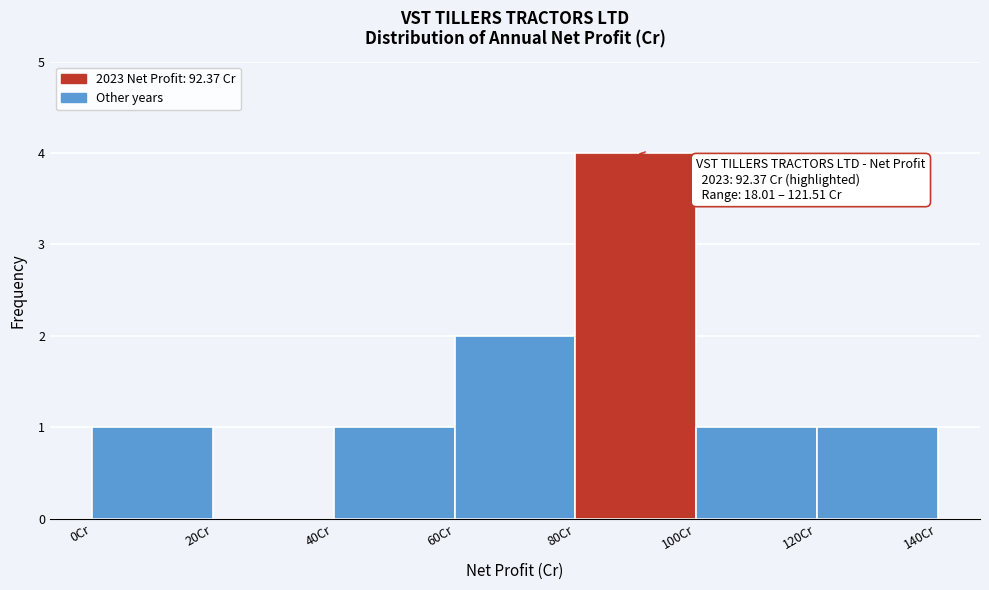

Which range on the x-axis has the tallest bar?

80 to 100